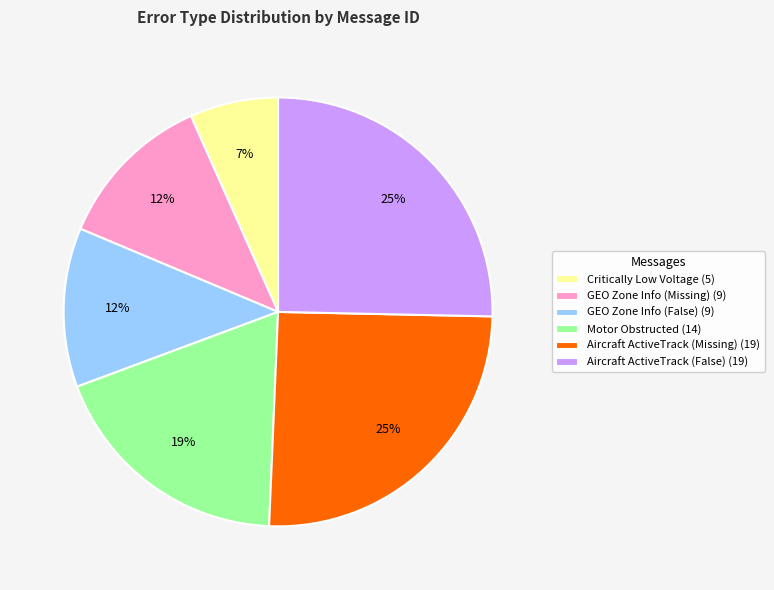

Do GEO Zone Info (Missing) (9) and Motor Obstructed (14) together represent more than half of the pie?

No